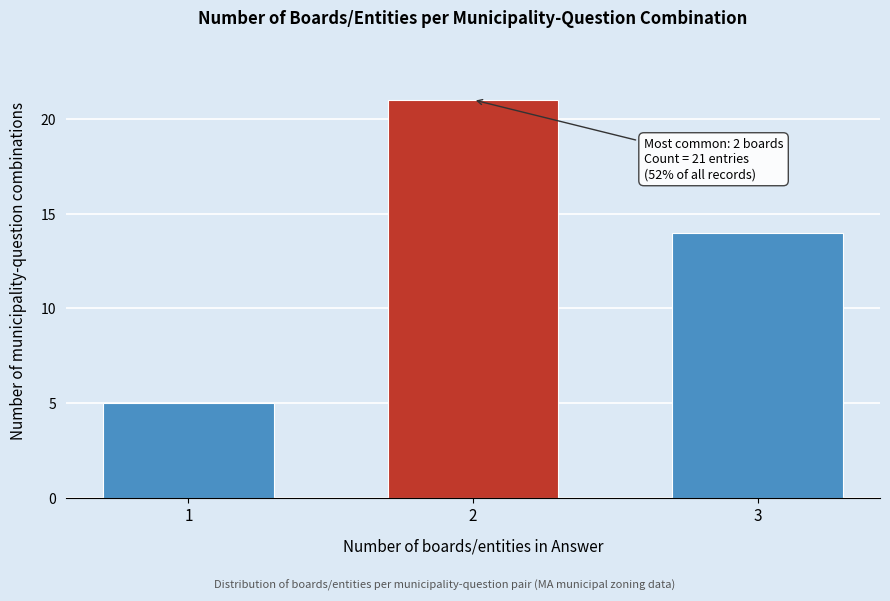

Reading left to right, list all the values displayed in this chart.

5	21	14